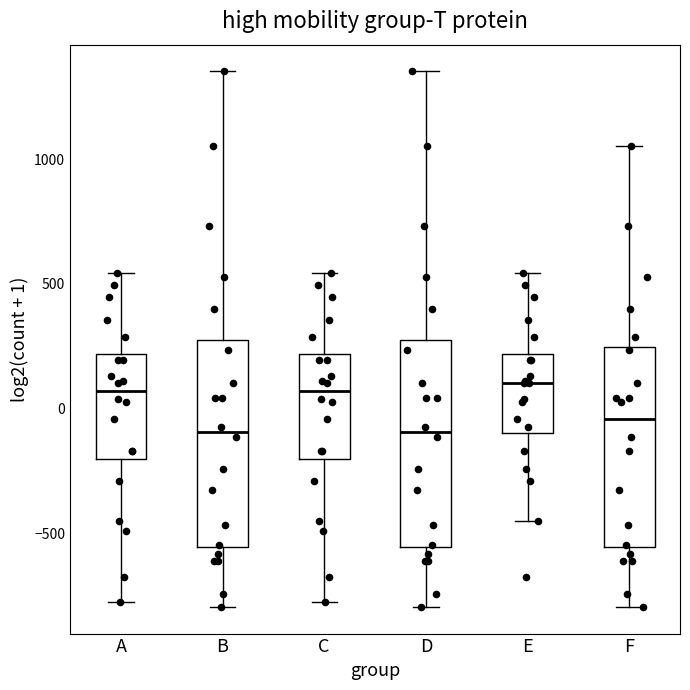

Where is the upper edge of the box for B on the y-axis? The values are not printed on the chart, so give them approximately, as read against the axis.

300